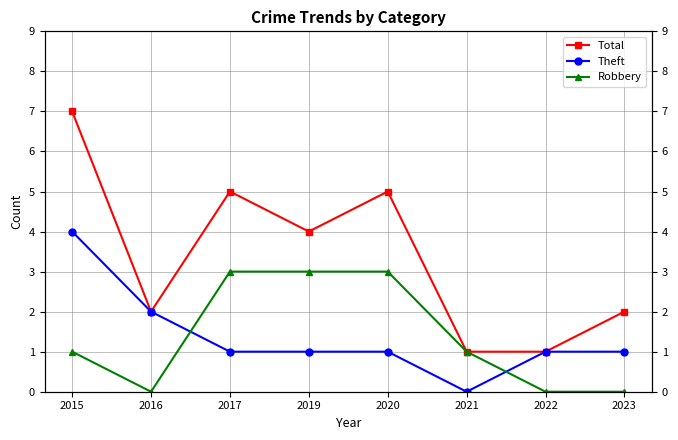

At which category is the sum across all series the highest?

2015